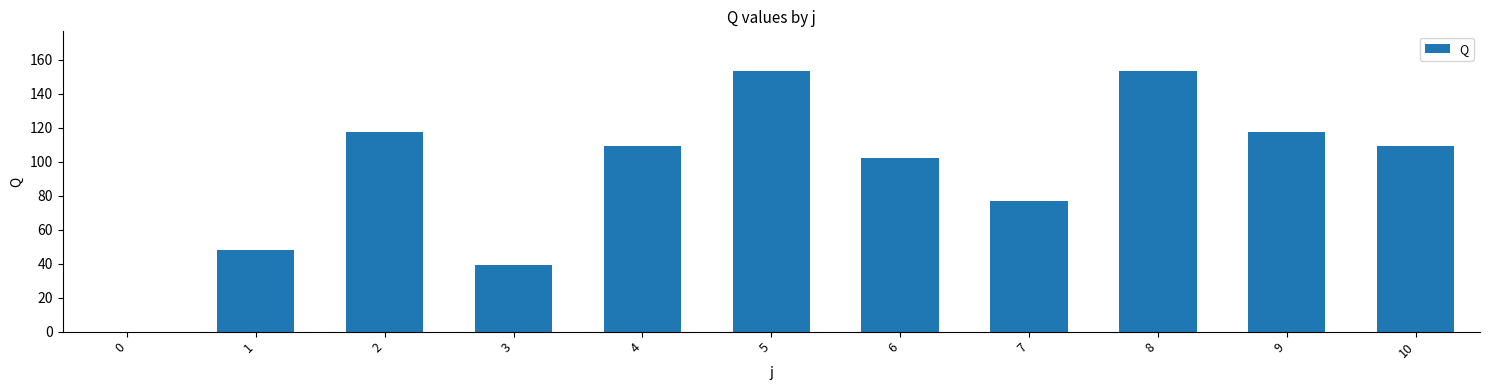

How many categories are shown in the chart?

11